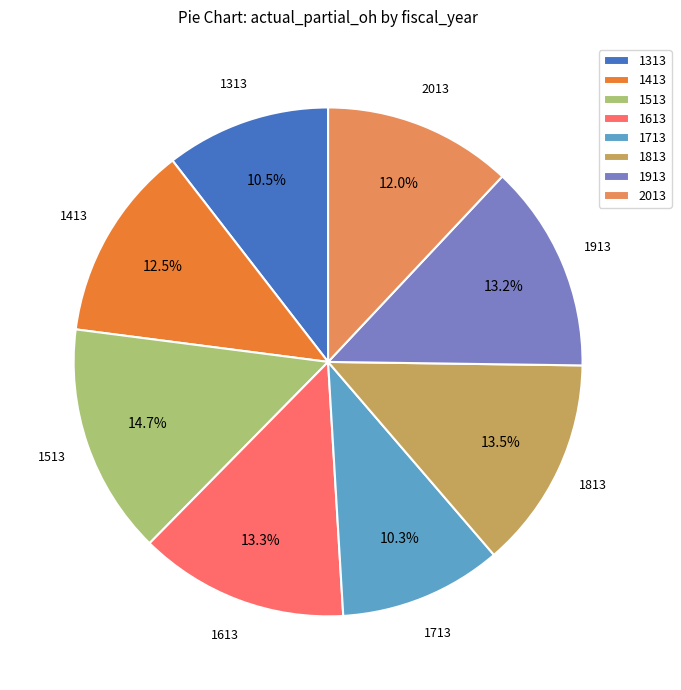

To the nearest percent, what is the average slice percentage?

12%